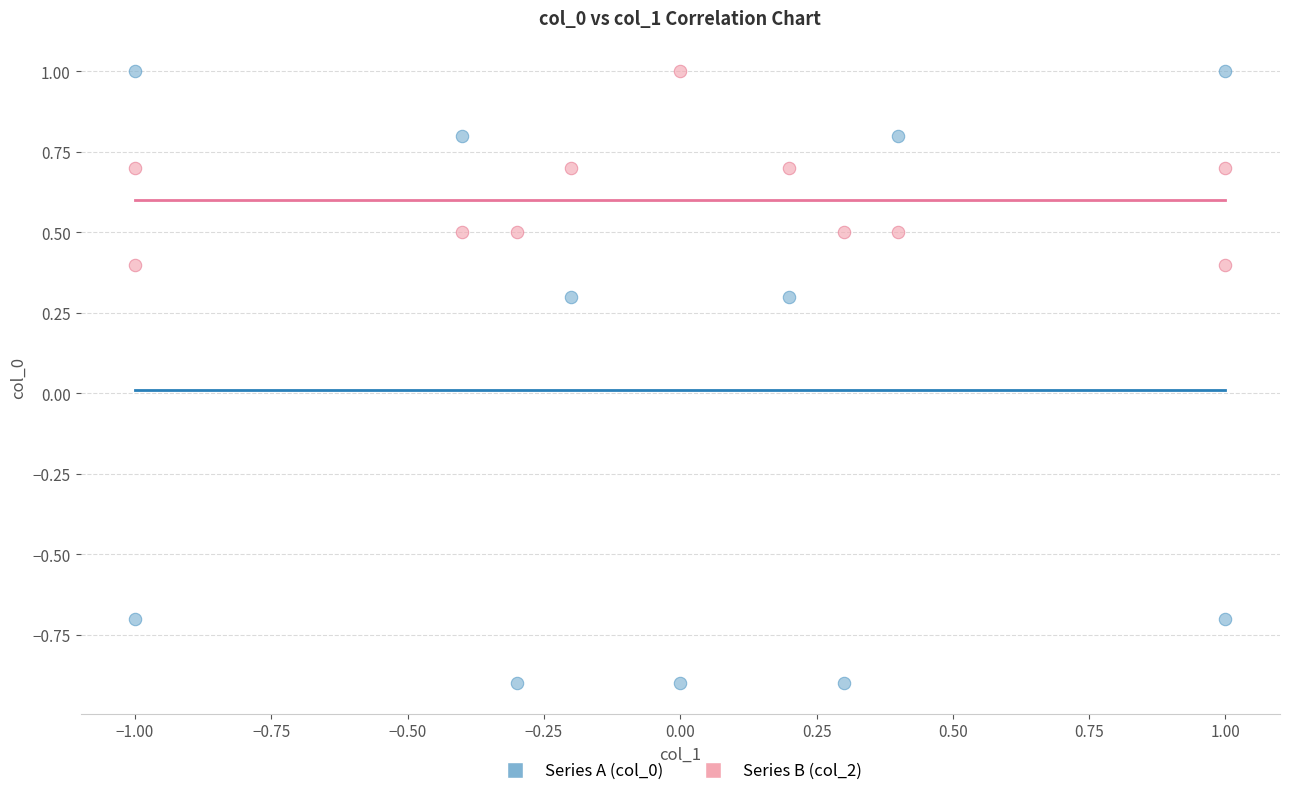

Across all data points, what is the range of X values (max minus min)?

2.0